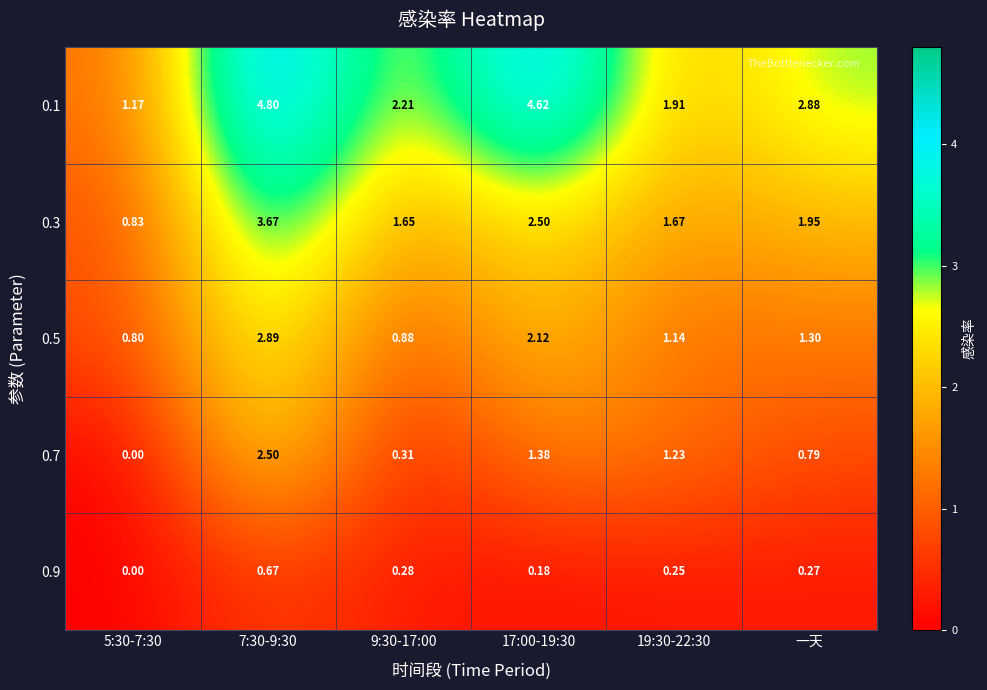

Between 5:30-7:30 and 7:30-9:30, which series saw the biggest shift?

0.1